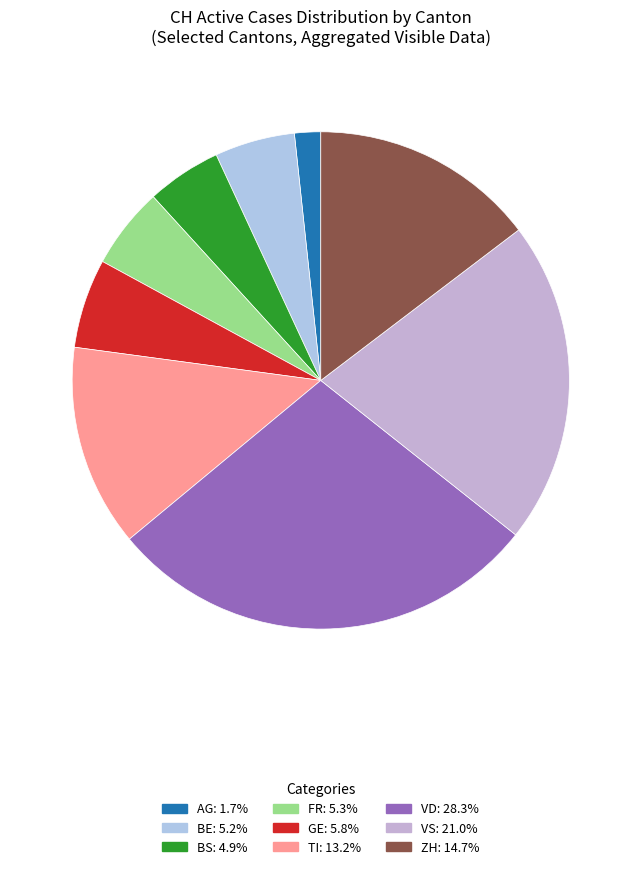

How many slices are in this pie chart?

9